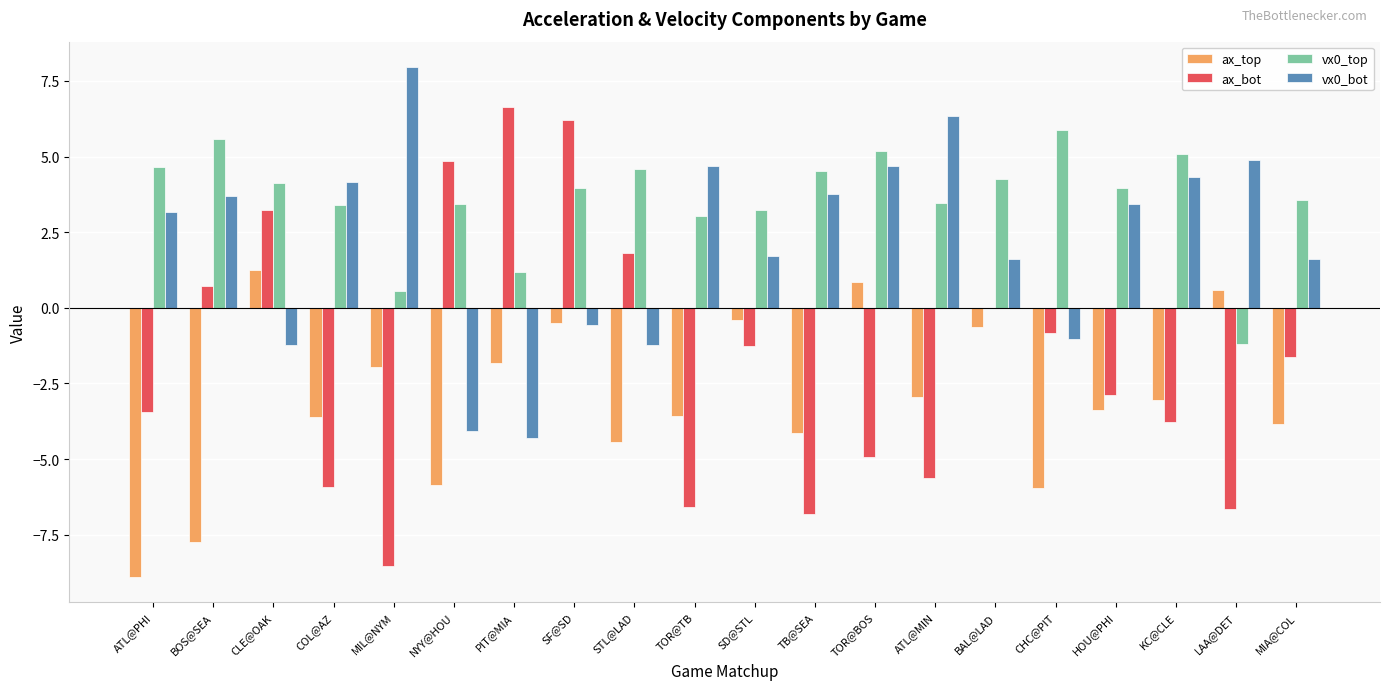

What is the sum of all ax_bot values?

-35.5